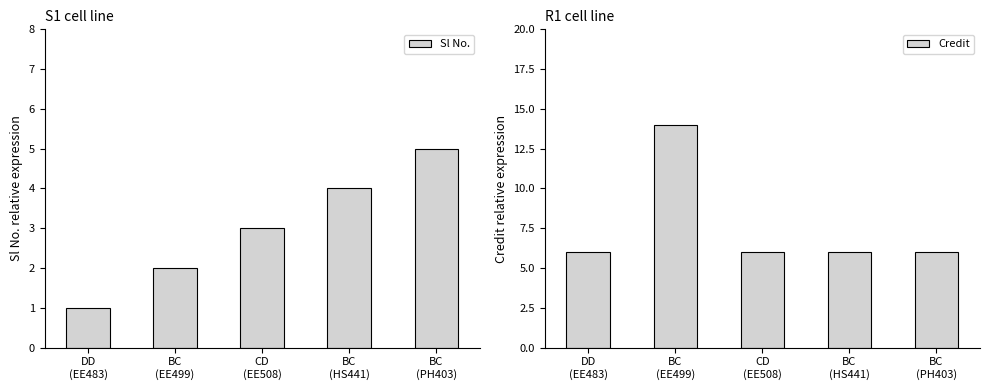

What is the approximate value of Credit at CD
(EE508)?

6